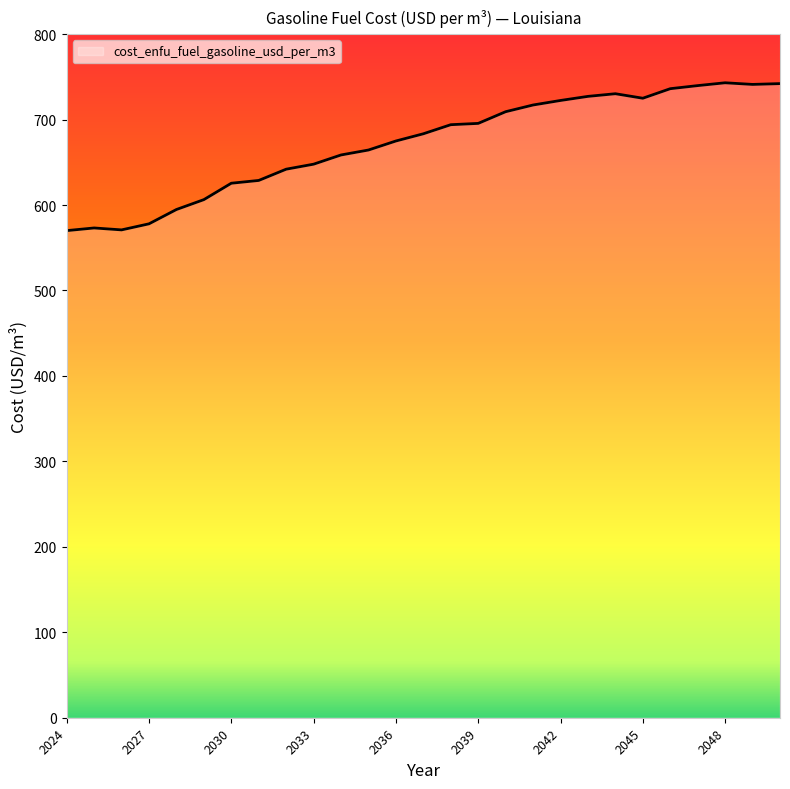

What is the sum of all values?

18140.9